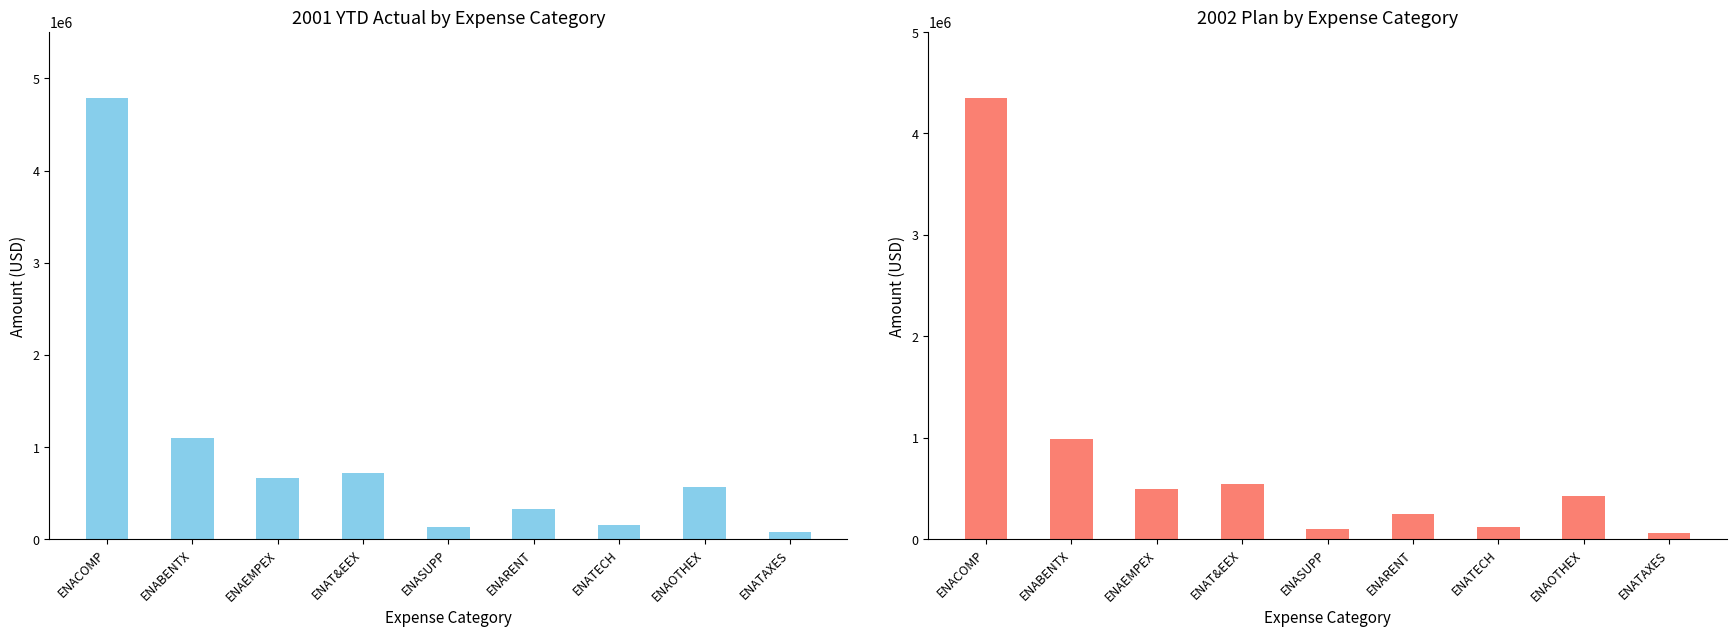

What is the spread (max minus min) of values at ENATECH?

38173.4